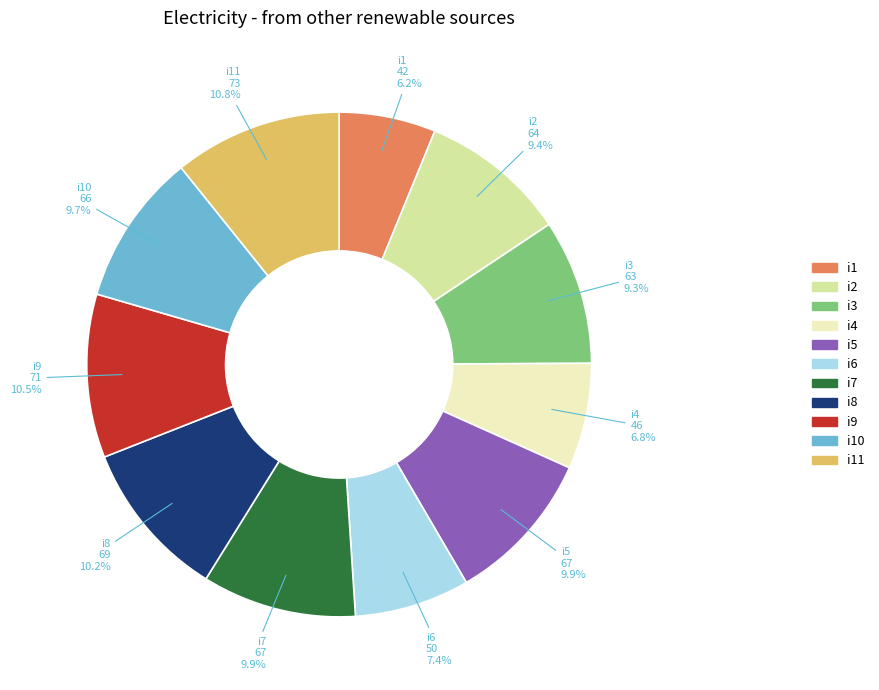

Count the number of slices in the pie.

11